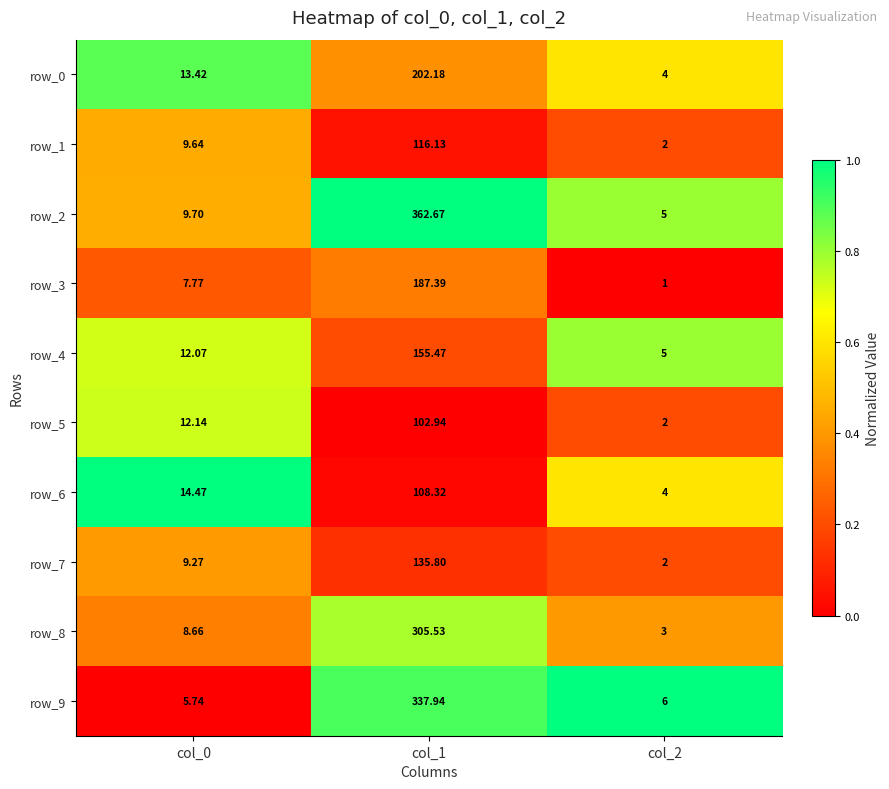

The row_6 series shows 1.0 at col_2. True or false?

False